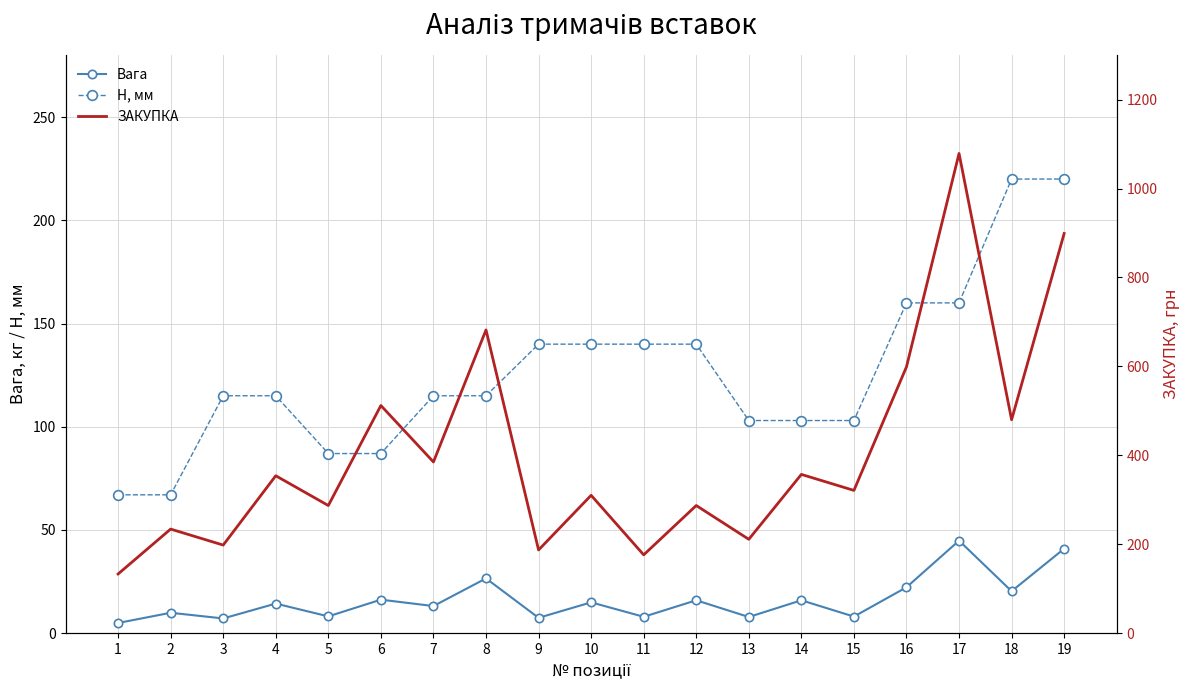

At which label does Вага reach its minimum?

1